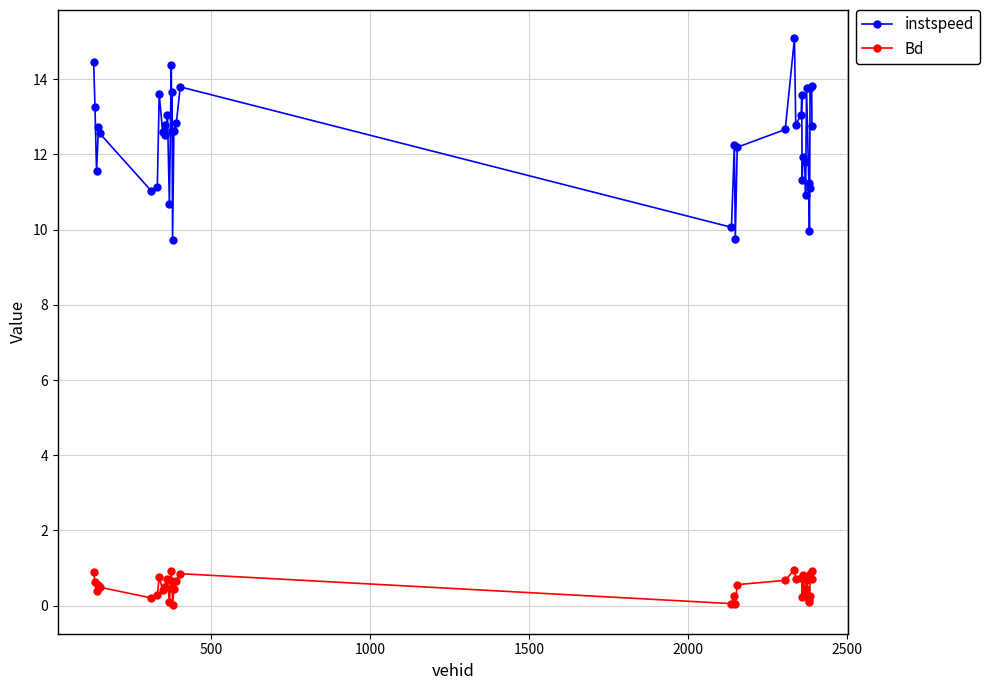

What is the sum of all instspeed values?

495.4